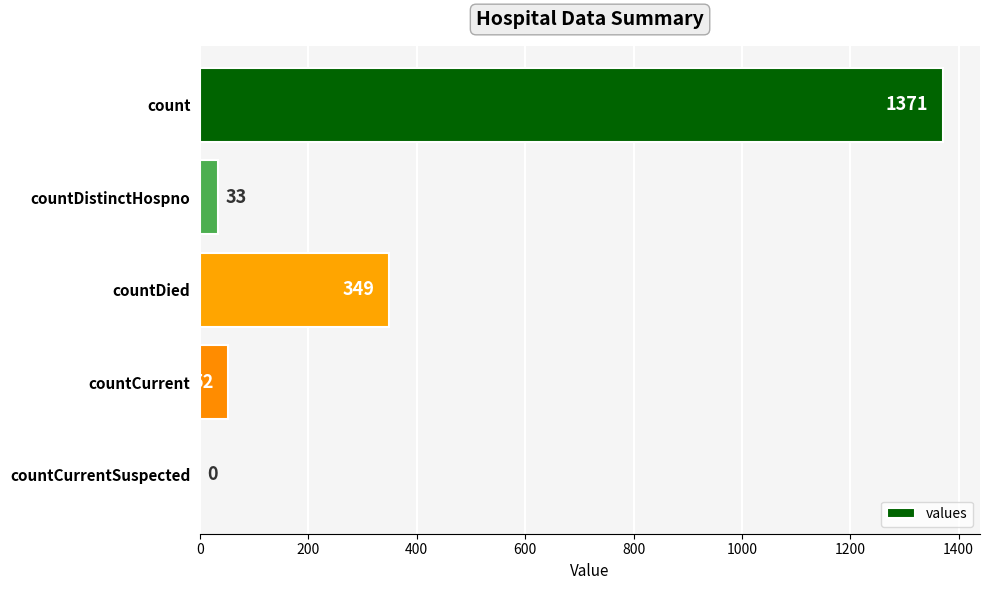

What is the greatest value displayed?

1371